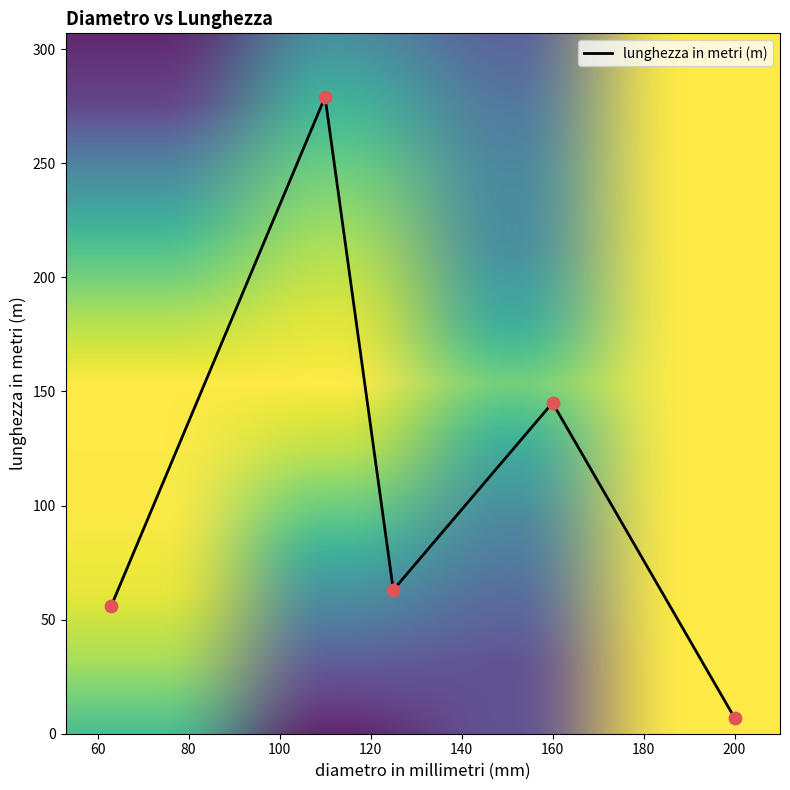

How many interior local peaks (higher than both neighbors) does the data have?

2